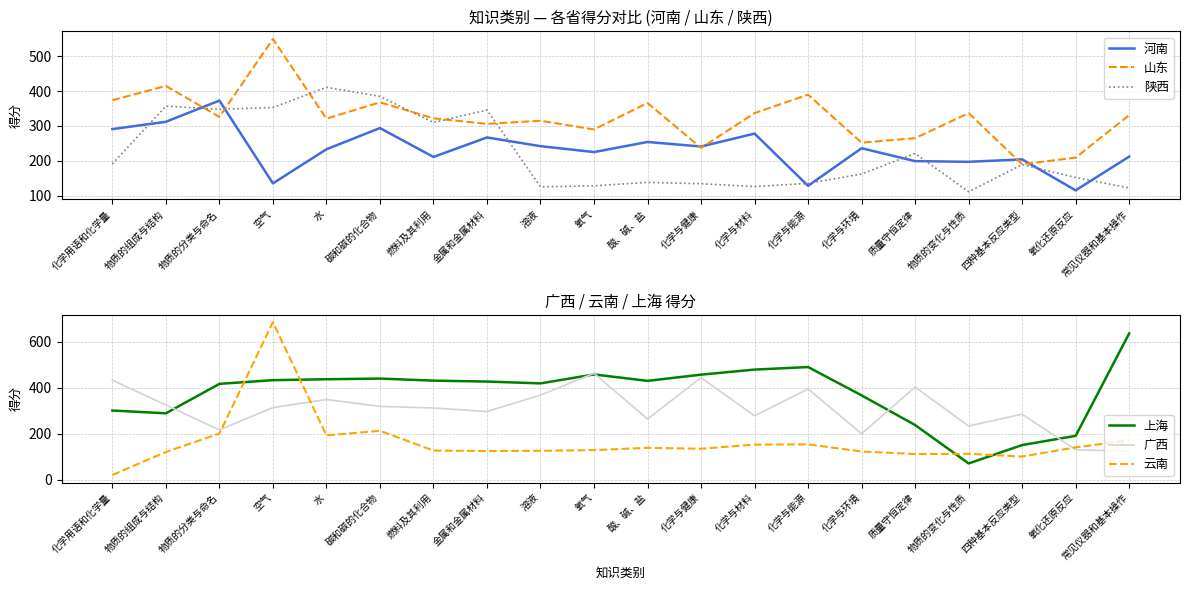

List the labels in order of 山东 value, largest first.

空气, 物质的组成与结构, 化学与能源, 化学用语和化学量, 碳和碳的化合物, 酸、碱、盐, 化学与材料, 物质的变化与性质, 常见仪器和基本操作, 物质的分类与命名, 燃料及其利用, 水, 溶液, 金属和金属材料, 氧气, 质量守恒定律, 化学与环境, 化学与健康, 氧化还原反应, 四种基本反应类型